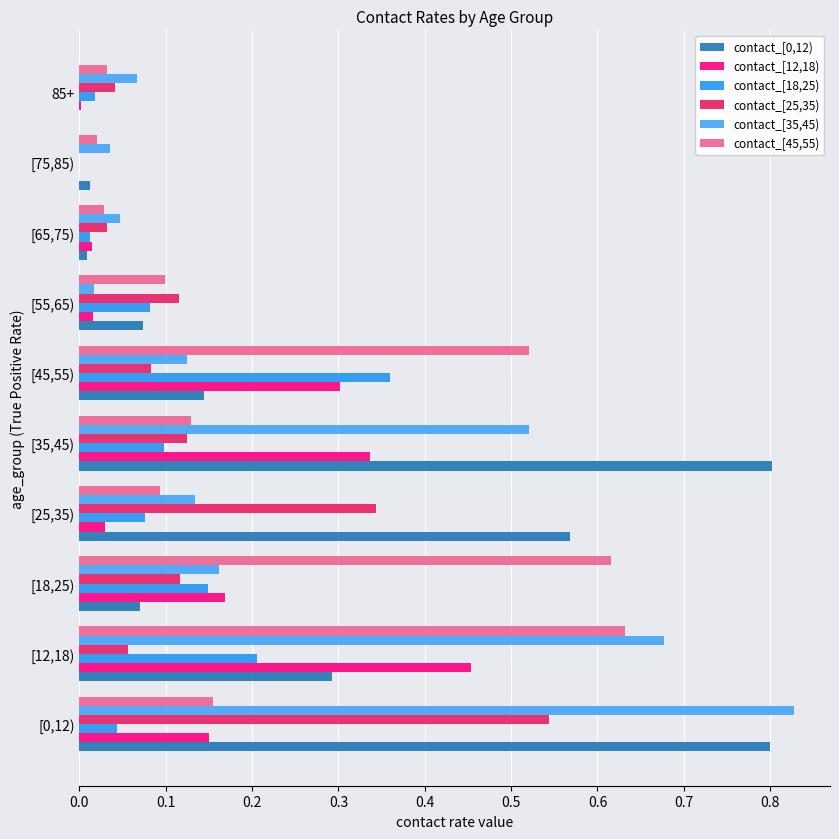

Rank the series by their maximum value, from highest to lowest.

contact_[35,45), contact_[0,12), contact_[45,55), contact_[25,35), contact_[12,18), contact_[18,25)